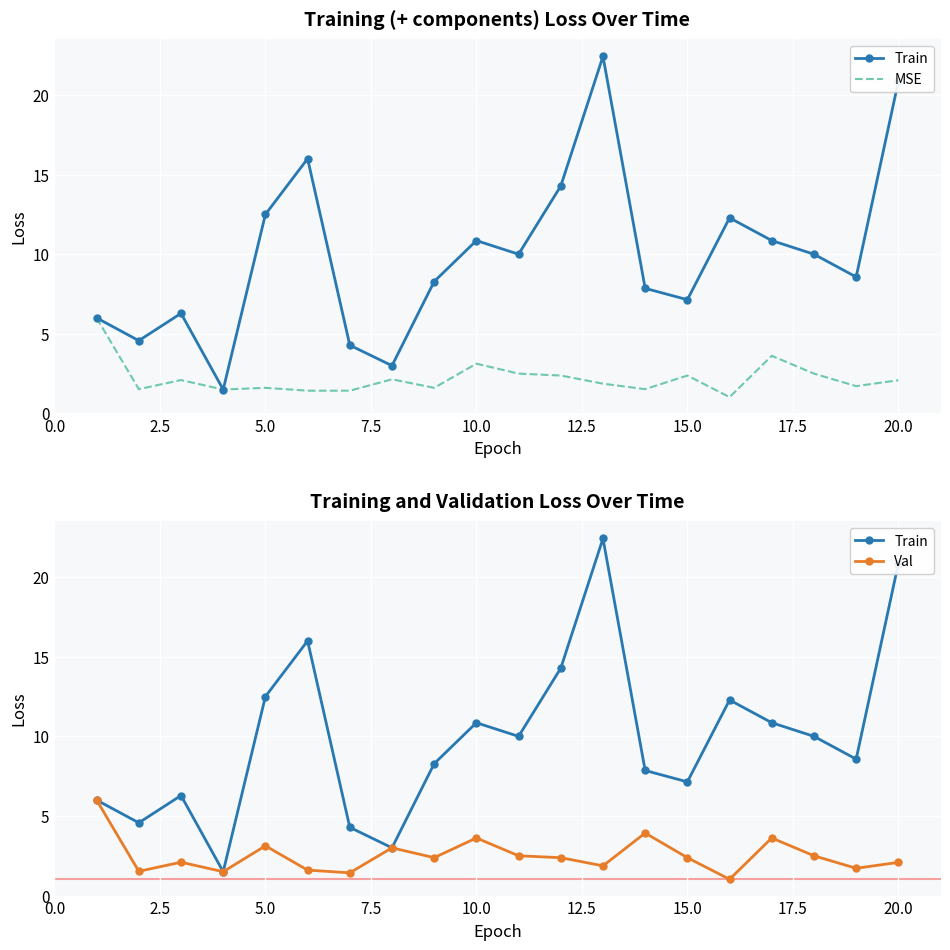

Is this an area chart (filled region under the line)?

No